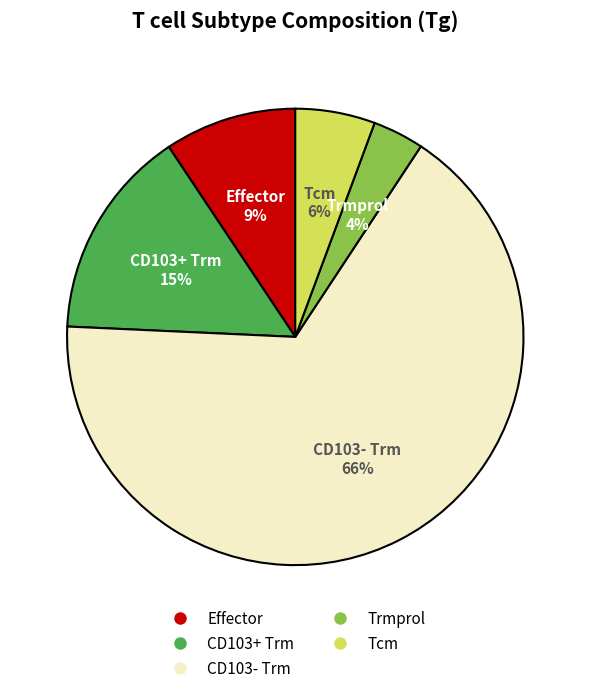

Which category has the biggest portion of the pie?

CD103- Trm